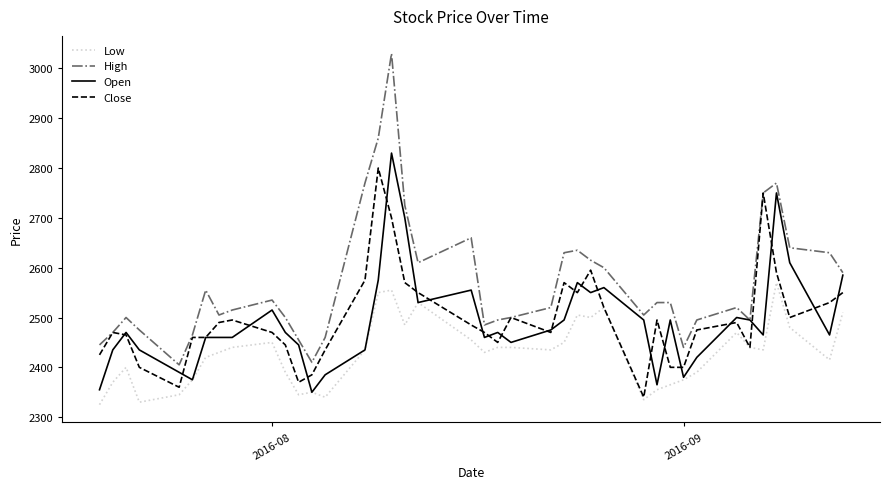

Which series has the largest total across all categories?

High